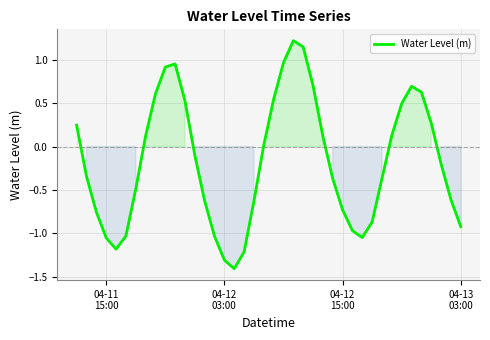

Is this an area chart (filled region under the line)?

No